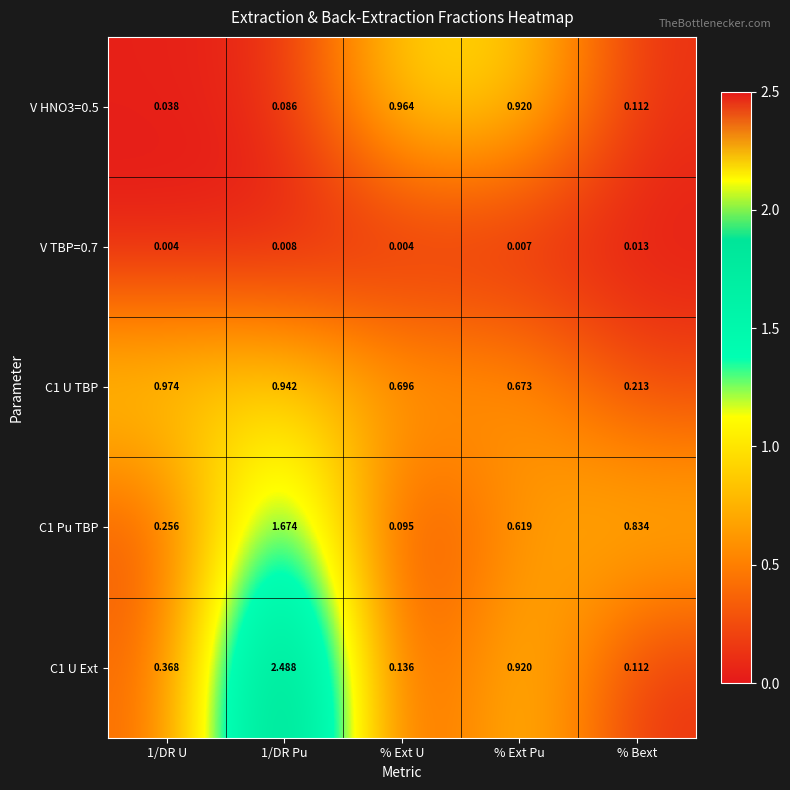

Is the value of C1 U Ext at % Bext greater than the value of C1 Pu TBP at % Ext Pu?

No